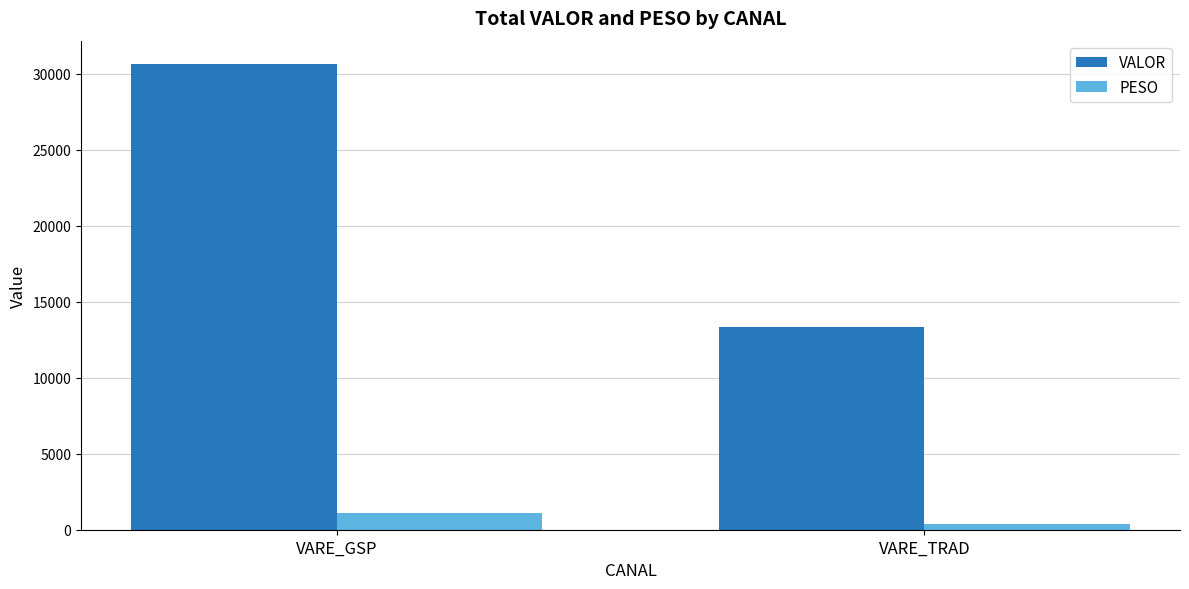

What is the approximate value of PESO at VARE_TRAD?

394.7